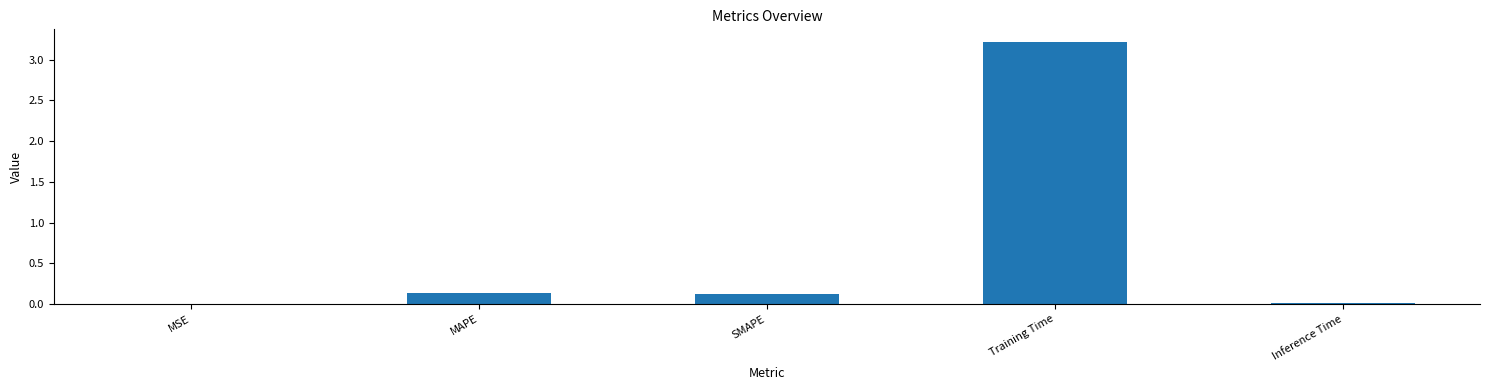

What is the sum of all values?

3.5